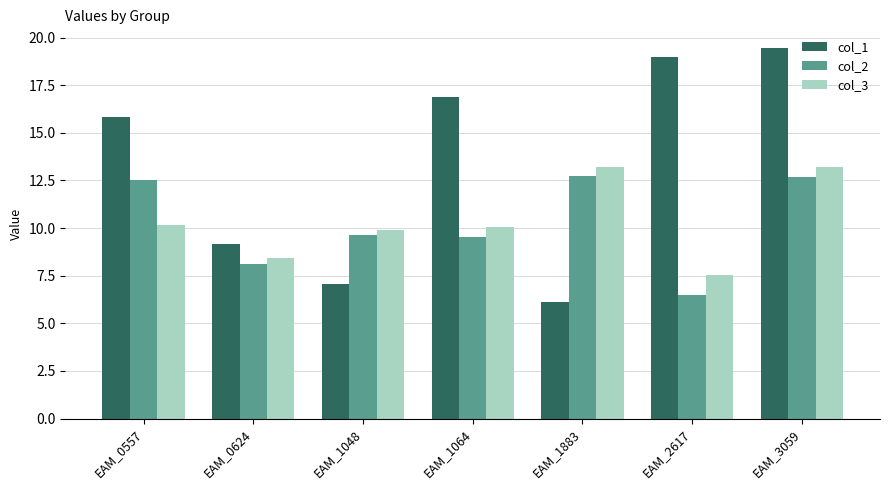

Which series has the largest range (max minus min)?

col_1